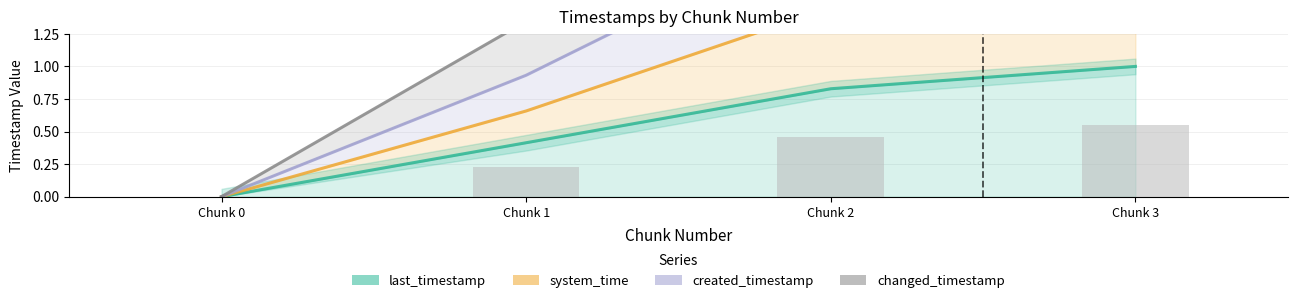

Rank the series by their average value, from lowest to highest.

last_timestamp line, system_time line, created_timestamp line, changed_timestamp line